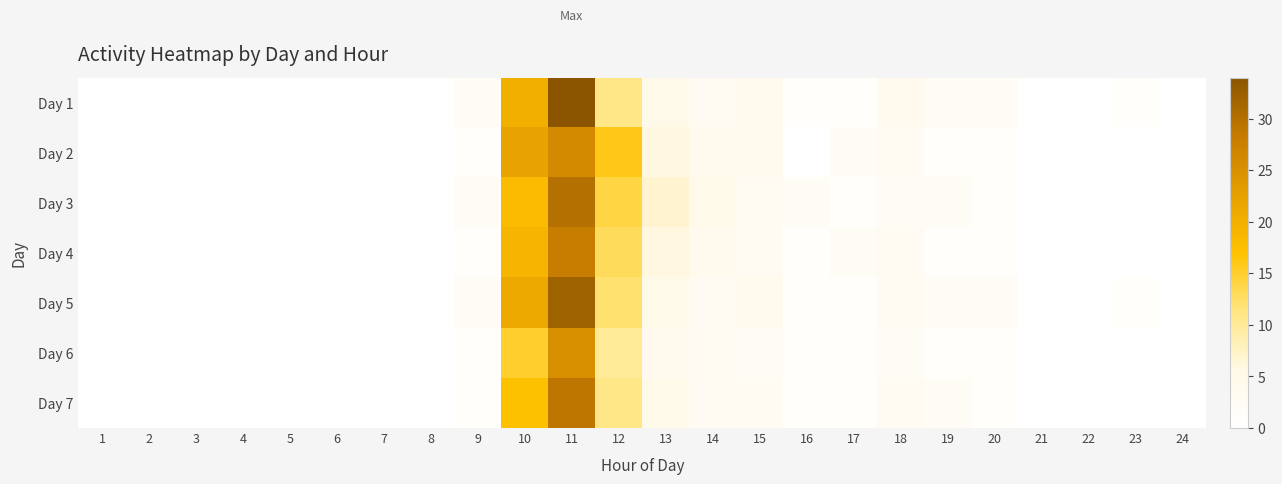

Reading left to right, list all the values displayed in this chart.

Day 1: 1=0	2=0	3=0	4=0	5=0	6=0	7=0	8=0	9=2	10=20	11=34	12=11	13=5	14=3	15=4	16=1	17=1	18=4	19=2	20=2	21=0	22=0	23=1	24=0
Day 2: 1=0	2=0	3=0	4=0	5=0	6=0	7=0	8=0	9=1	10=22	11=26	12=16	13=6	14=4	15=4	16=0	17=2	18=3	19=1	20=1	21=0	22=0	23=0	24=0
Day 3: 1=0	2=0	3=0	4=0	5=0	6=0	7=0	8=0	9=2	10=18	11=30	12=14	13=7	14=5	15=3	16=2	17=1	18=2	19=2	20=1	21=0	22=0	23=0	24=0
Day 4: 1=0	2=0	3=0	4=0	5=0	6=0	7=0	8=0	9=1	10=19	11=28	12=13	13=6	14=4	15=3	16=1	17=2	18=3	19=1	20=1	21=0	22=0	23=0	24=0
Day 5: 1=0	2=0	3=0	4=0	5=0	6=0	7=0	8=0	9=2	10=21	11=32	12=12	13=5	14=3	15=4	16=1	17=1	18=3	19=2	20=2	21=0	22=0	23=1	24=0
Day 6: 1=0	2=0	3=0	4=0	5=0	6=0	7=0	8=0	9=1	10=15	11=25	12=10	13=4	14=3	15=2	16=1	17=1	18=2	19=1	20=1	21=0	22=0	23=0	24=0
Day 7: 1=0	2=0	3=0	4=0	5=0	6=0	7=0	8=0	9=1	10=17	11=29	12=11	13=5	14=3	15=3	16=1	17=1	18=3	19=2	20=1	21=0	22=0	23=0	24=0